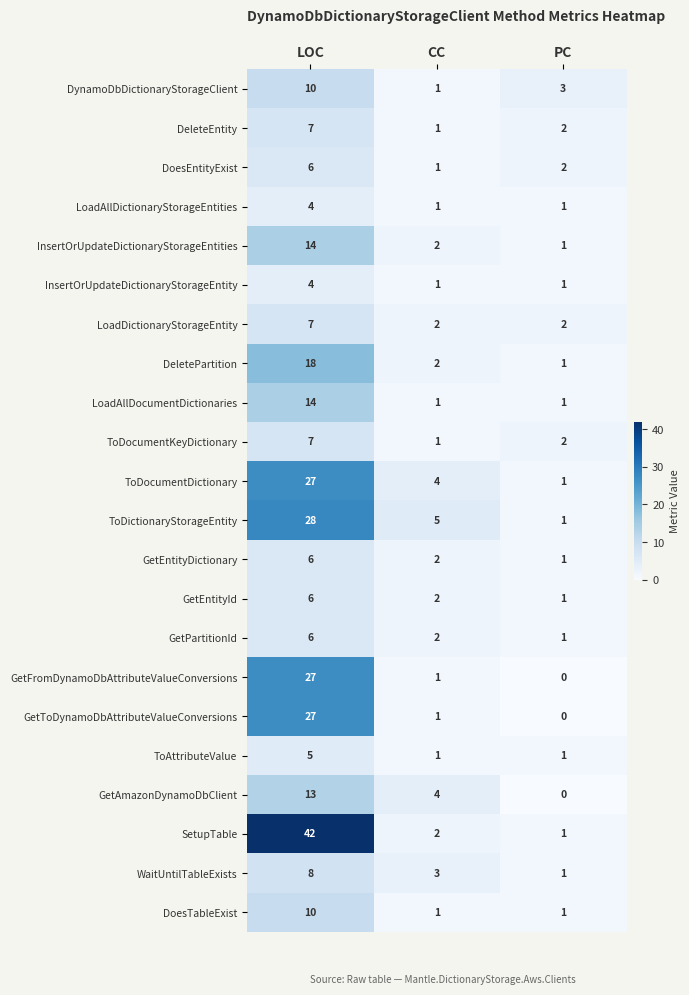

Which category has the highest value across all series?

LOC